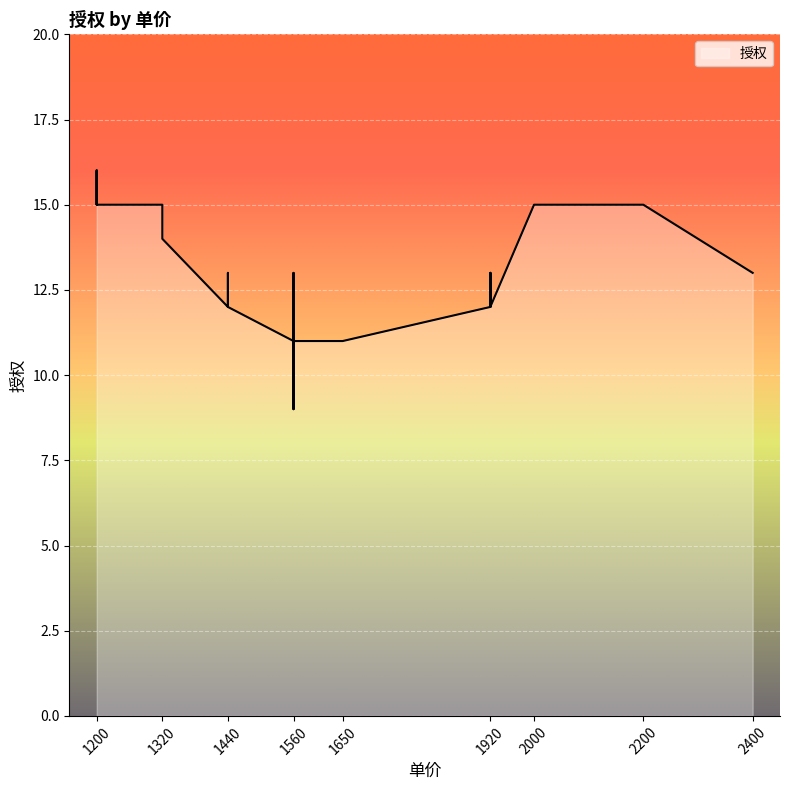

The value at 2000 is 15. True or false?

True